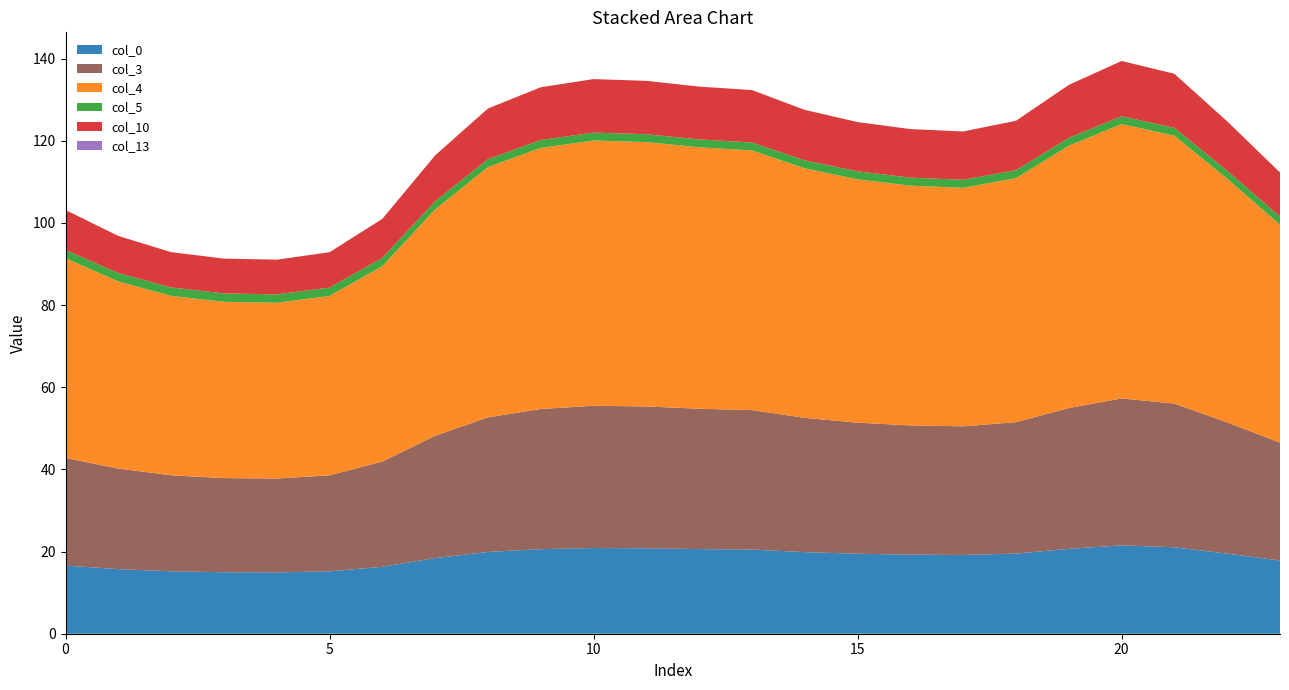

Reading left to right, transcribe all the data shown in this chart.

col_0: 16.6	15.7	15.2	15.0	14.9	15.2	16.3	18.4	19.9	20.6	20.9	20.8	20.6	20.5	19.9	19.5	19.2	19.2	19.5	20.7	21.5	21.1	19.5	17.8
col_3: 26.2	24.5	23.4	22.9	22.9	23.4	25.6	29.8	32.8	34.1	34.6	34.5	34.2	33.9	32.7	31.9	31.5	31.3	32.0	34.3	35.8	35.0	32.0	28.7
col_4: 48.6	45.6	43.7	42.9	42.8	43.7	47.6	55.1	60.9	63.6	64.6	64.3	63.6	63.2	60.7	59.2	58.4	58.1	59.4	63.8	66.8	65.2	59.3	53.0
col_5: 2.0	2.0	2.0	2.1	2.1	2.0	2.0	2.0	1.9	1.9	1.9	1.9	1.9	1.9	1.9	2.0	2.0	2.0	2.0	1.9	1.9	1.9	2.0	2.0
col_10: 9.7	9.0	8.6	8.5	8.4	8.6	9.5	11.2	12.3	12.8	13.0	13.0	12.9	12.8	12.3	12.0	11.8	11.8	12.0	12.9	13.5	13.2	12.0	10.7
col_13: 0.0	0.0	0.0	0.0	0.0	0.0	0.0	0.0	0.0	0.0	0.0	0.0	0.0	0.0	0.0	0.0	0.0	0.0	0.0	0.0	0.0	0.0	0.0	0.0